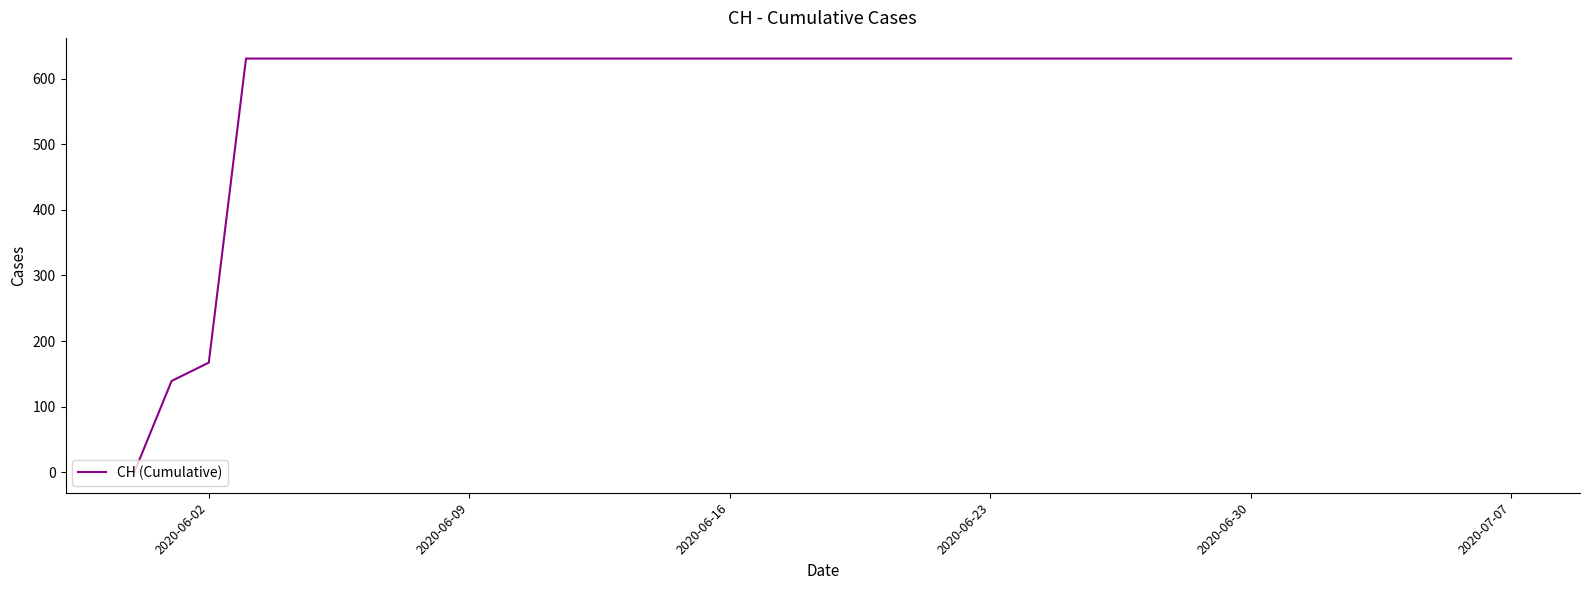

What is the difference between the maximum and minimum values?

631